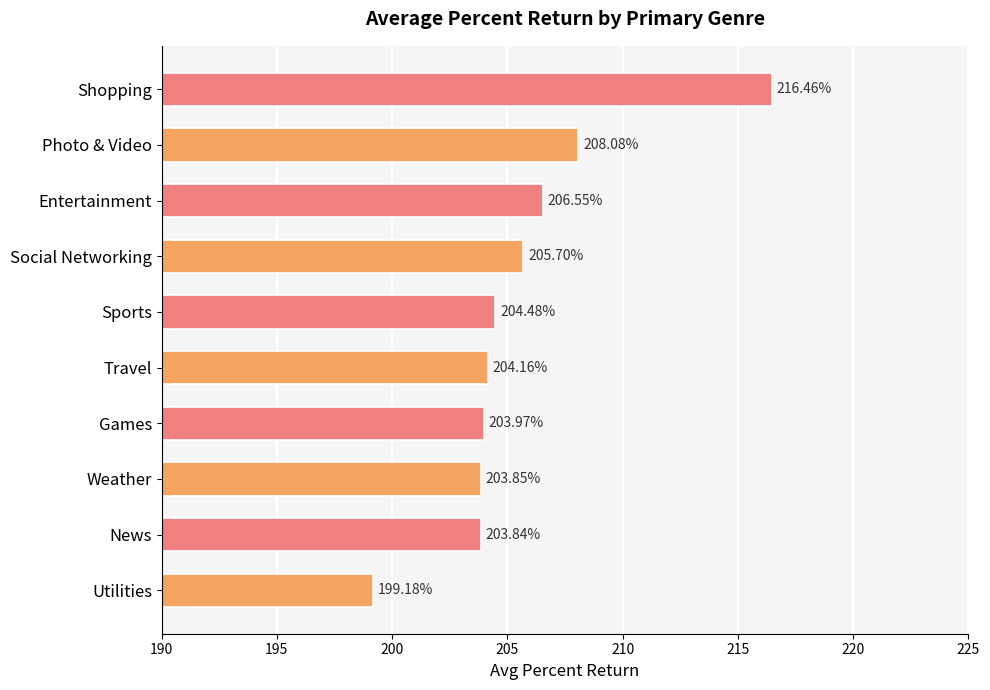

Between News and Entertainment, which is larger?

Entertainment